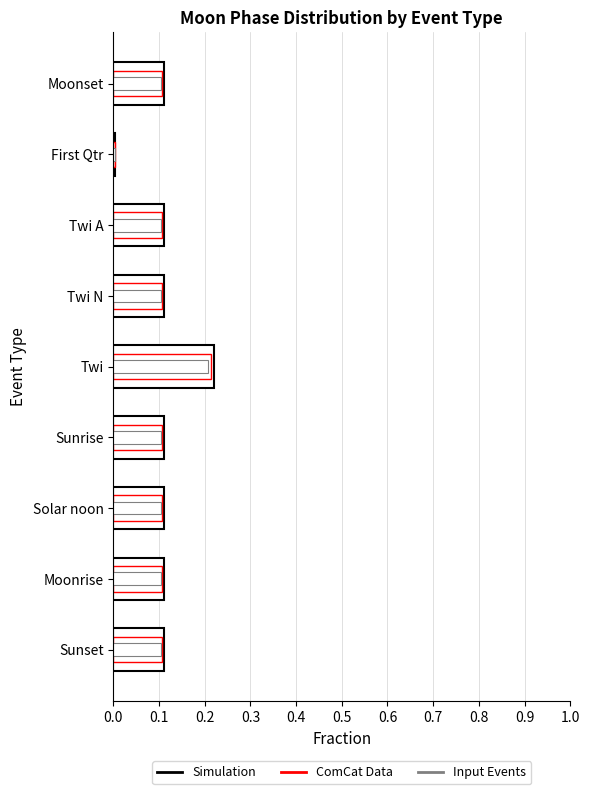

What is the maximum value shown in the chart?

0.2